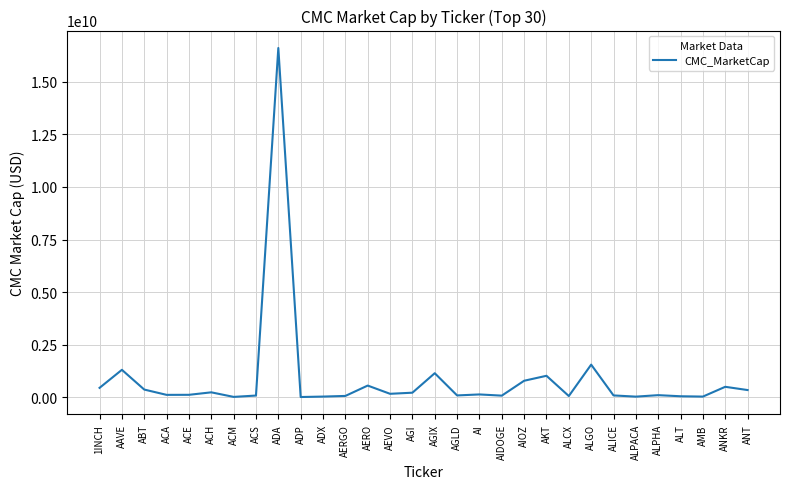

What is the greatest value displayed?

16608406263.1